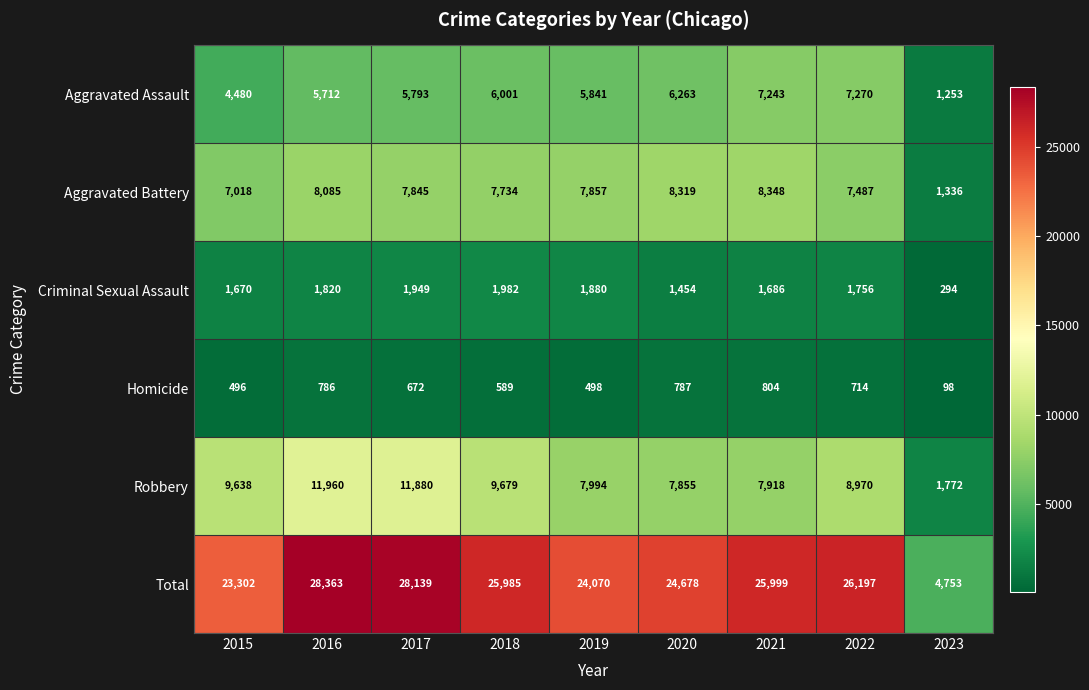

How many data points in Robbery are less than 8970?

4